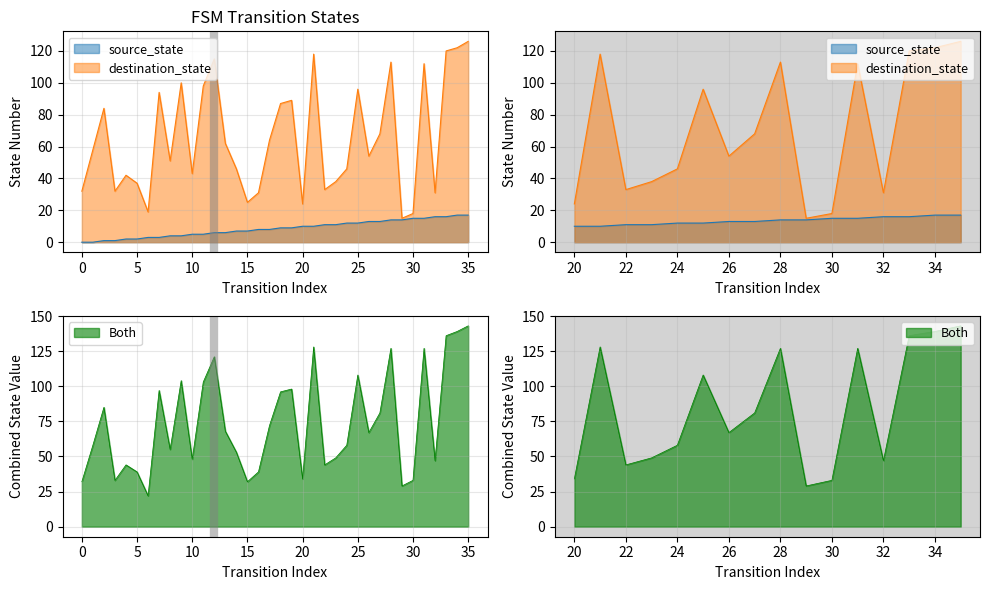

True or false: source_state and destination_state intersect in this chart.

False